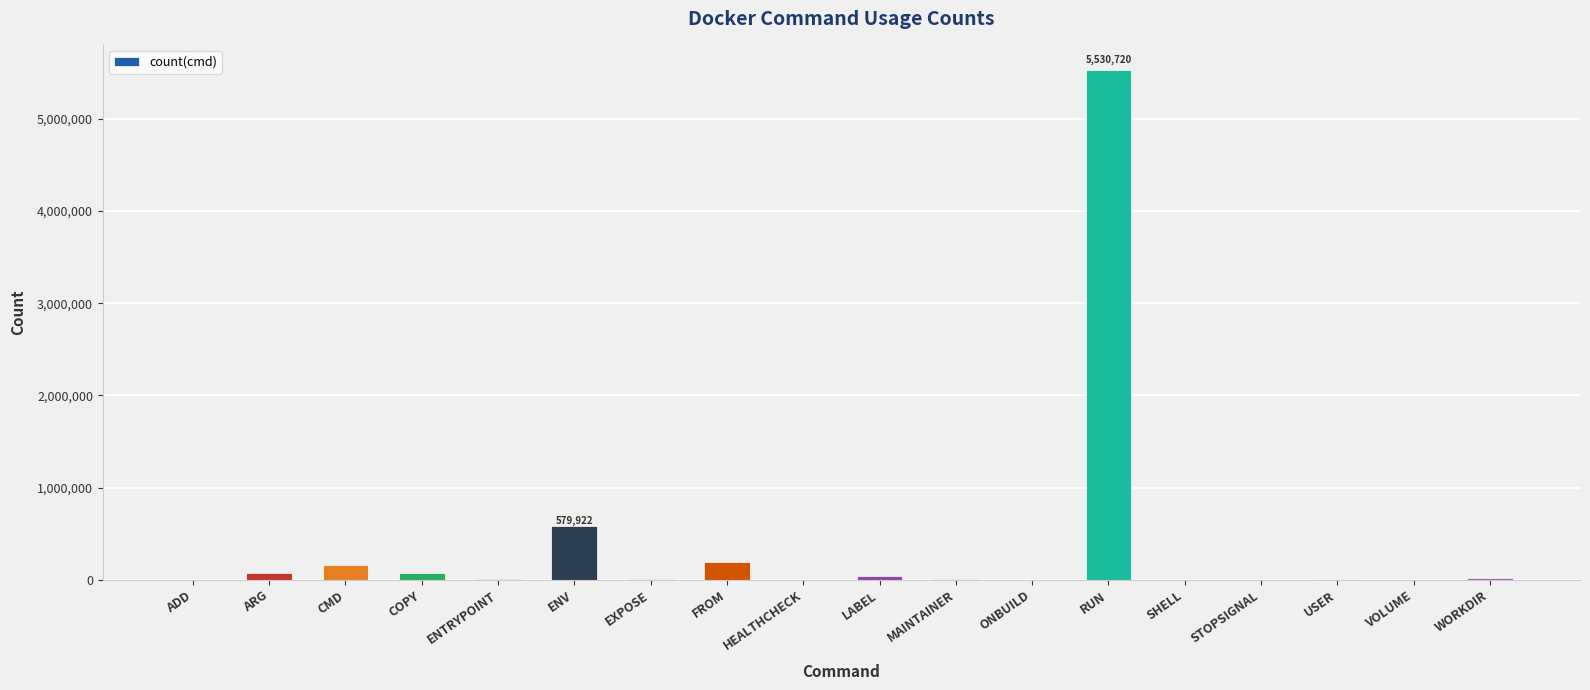

What is the greatest value displayed?

5530720